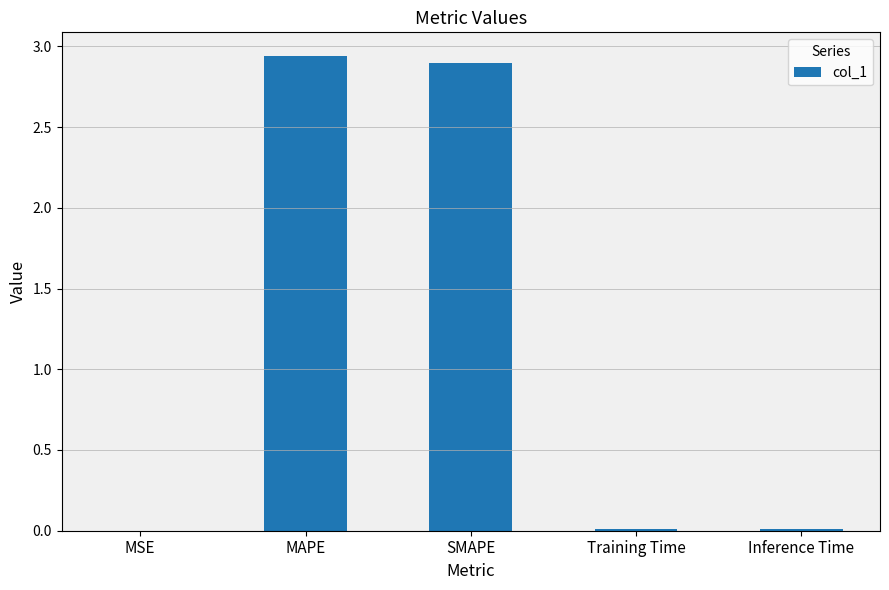

Is it true that the value at SMAPE is 1.3?

False